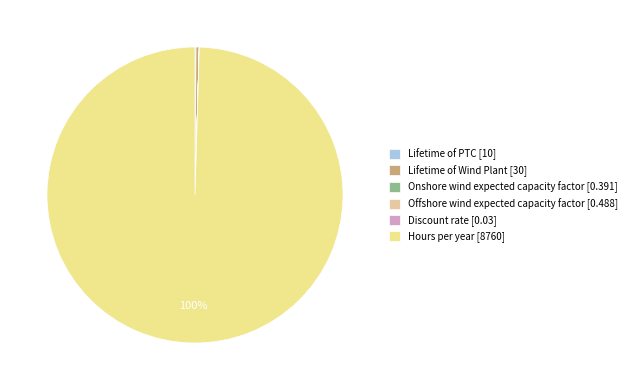

To the nearest percent, what is the difference between the largest and smallest slice percentages?

100%